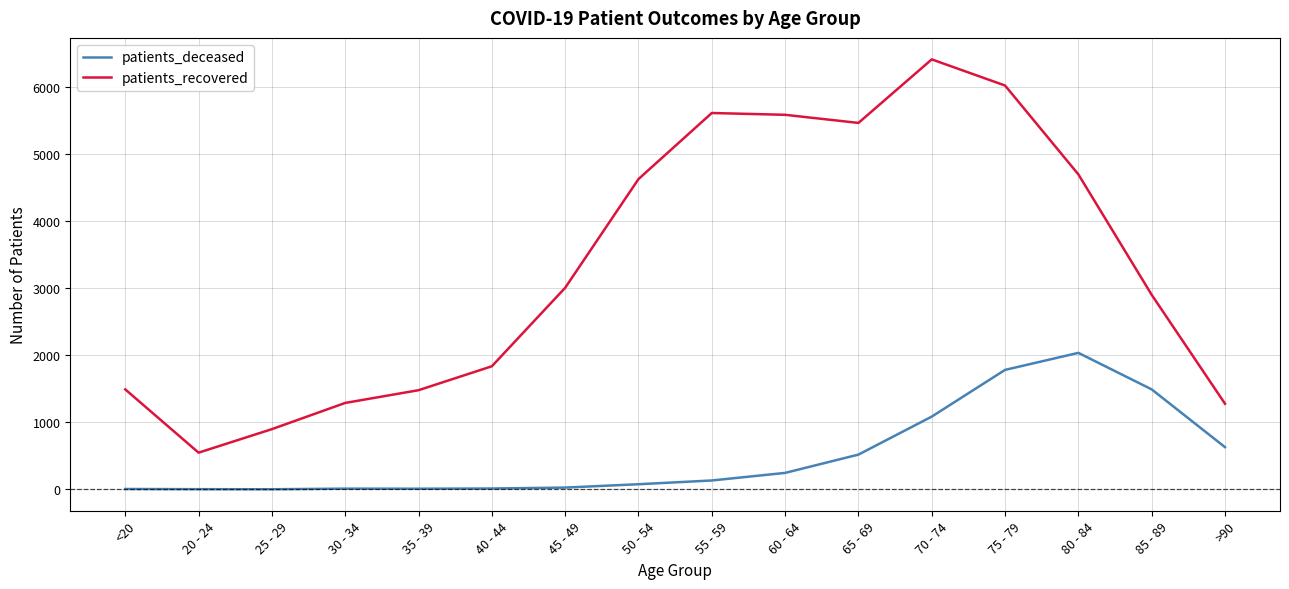

The value of patients_recovered at 20 - 24 is 228. True or false?

False